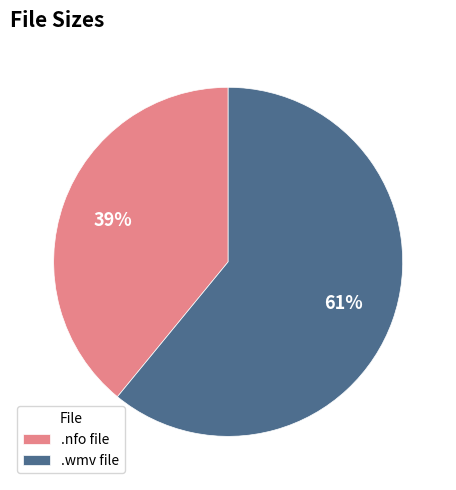

Is it true that .wmv file is 55% of the pie?

False